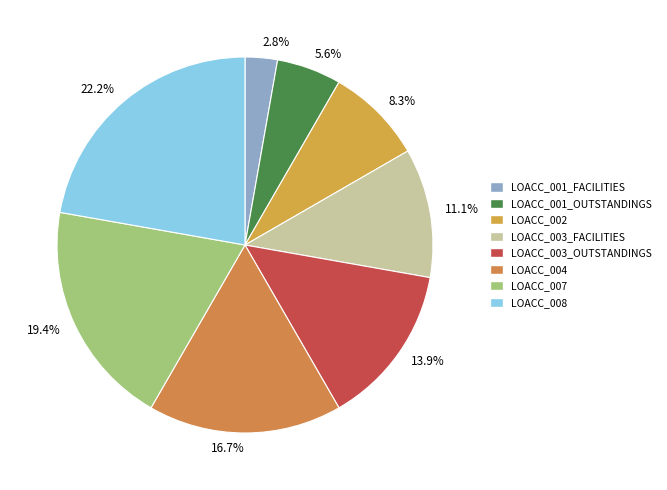

Which slice is the smallest?

2.8%